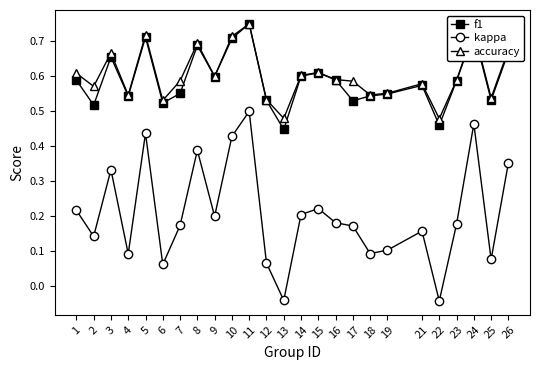

At which label does f1 reach its peak?

11